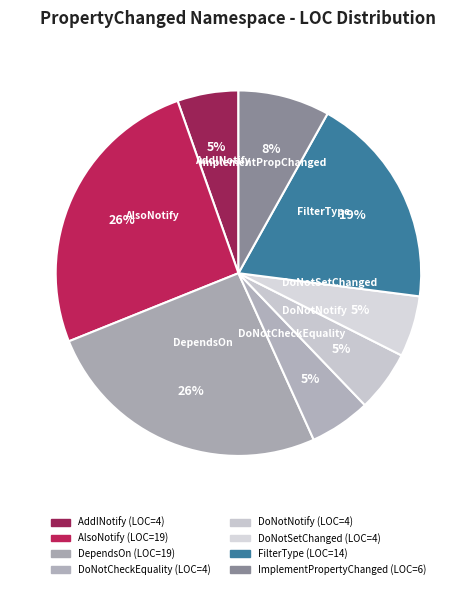

How many segments does this pie chart have?

8